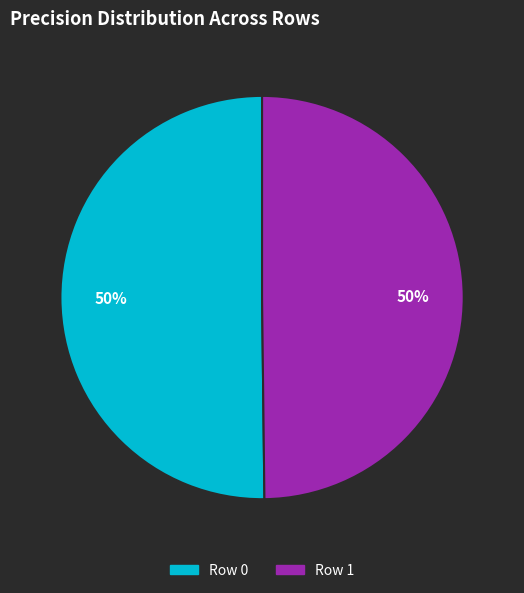

Is it true that Row 1 is 64% of the pie?

False